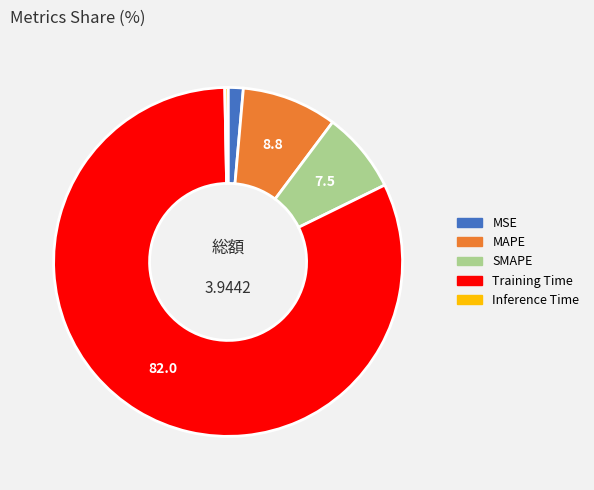

Which category has the smallest portion of the pie?

Inference Time